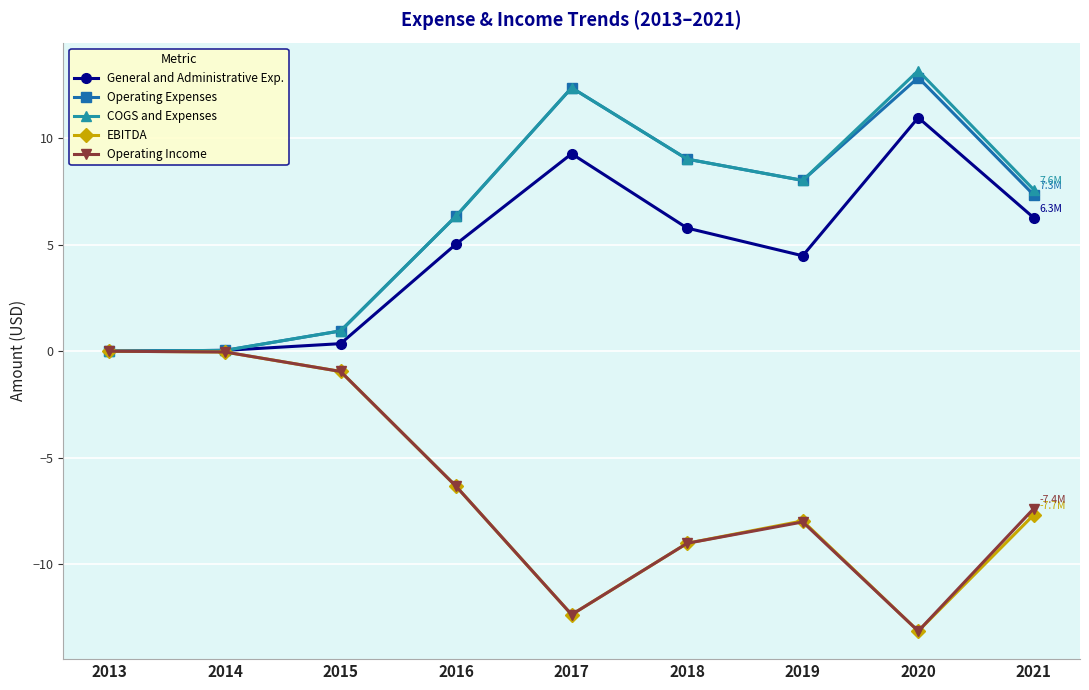

What is the value of the Operating Expenses point at the 3rd from the left?

1.0